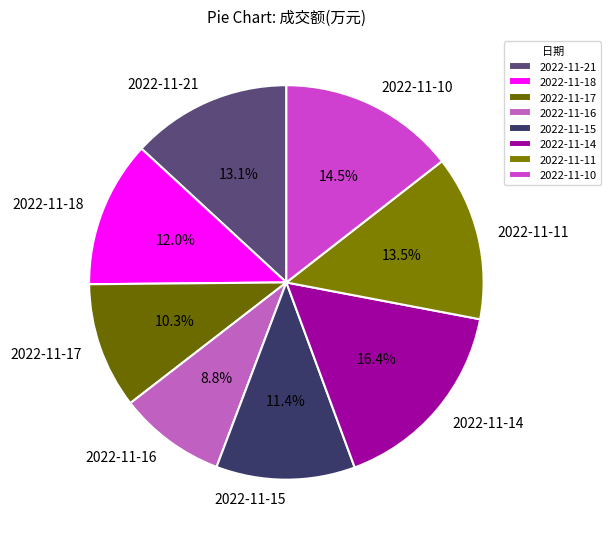

How many slices are in this pie chart?

8